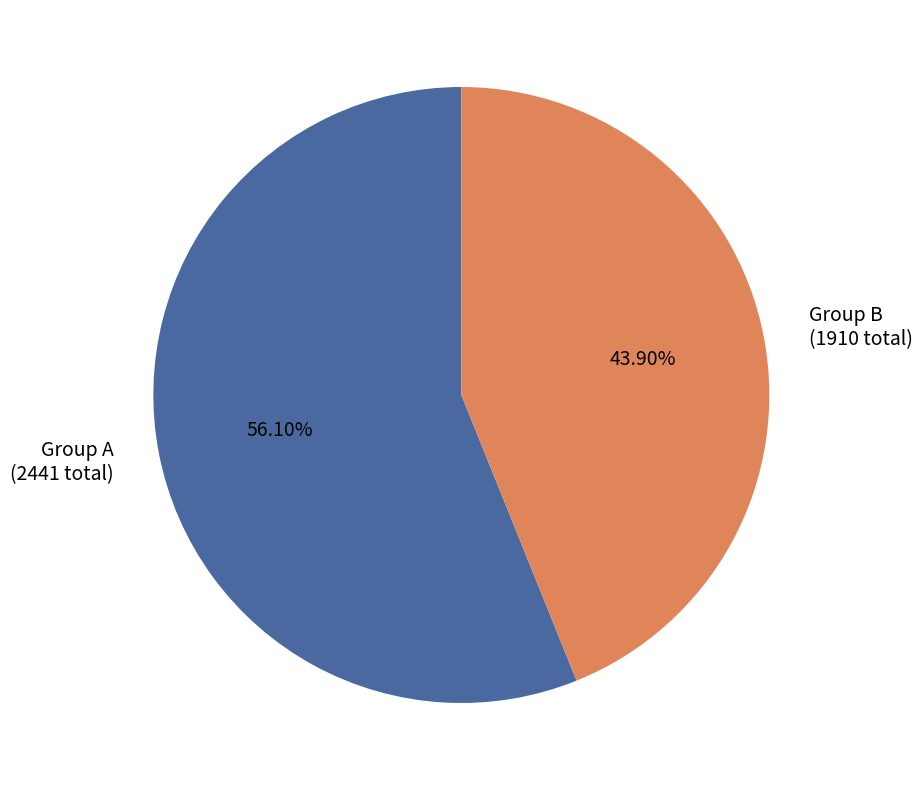

Rank the categories by value from lowest to highest.

Group B (1910 total), Group A (2441 total)